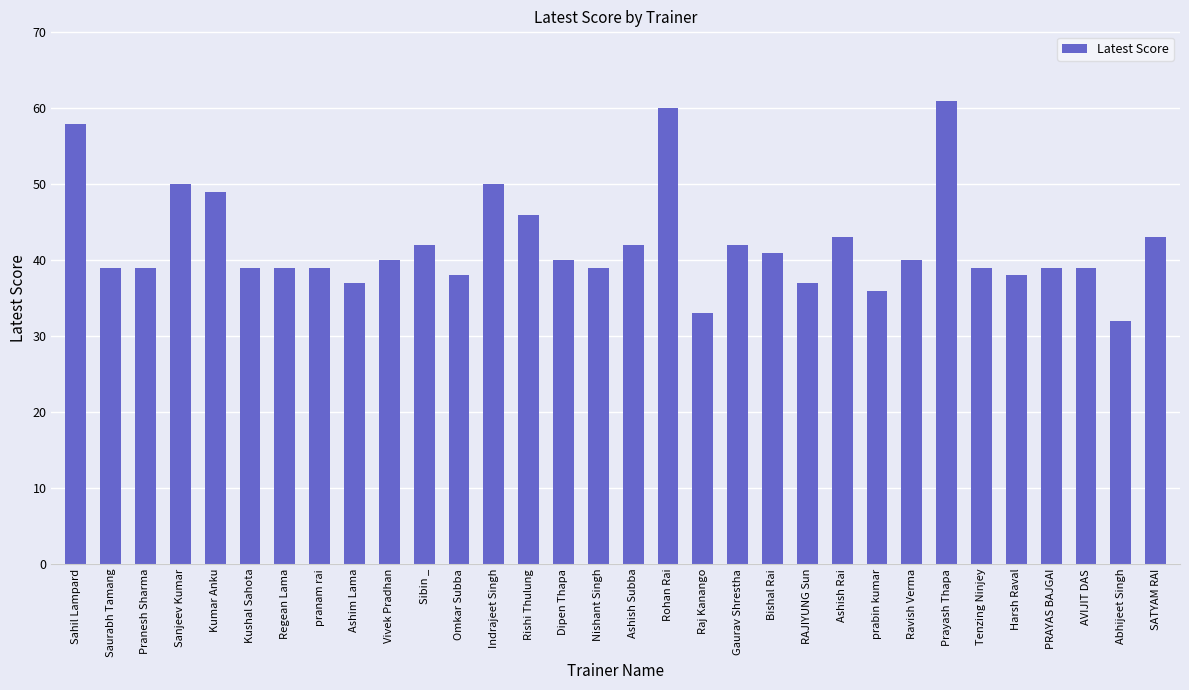

Does the chart contain any negative values?

No